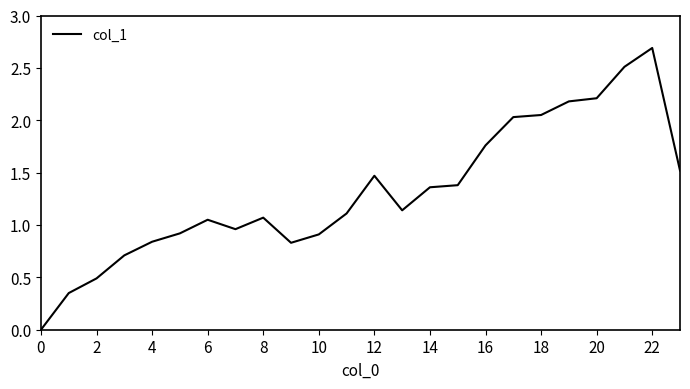

What is the difference between the maximum and minimum values?

2.7